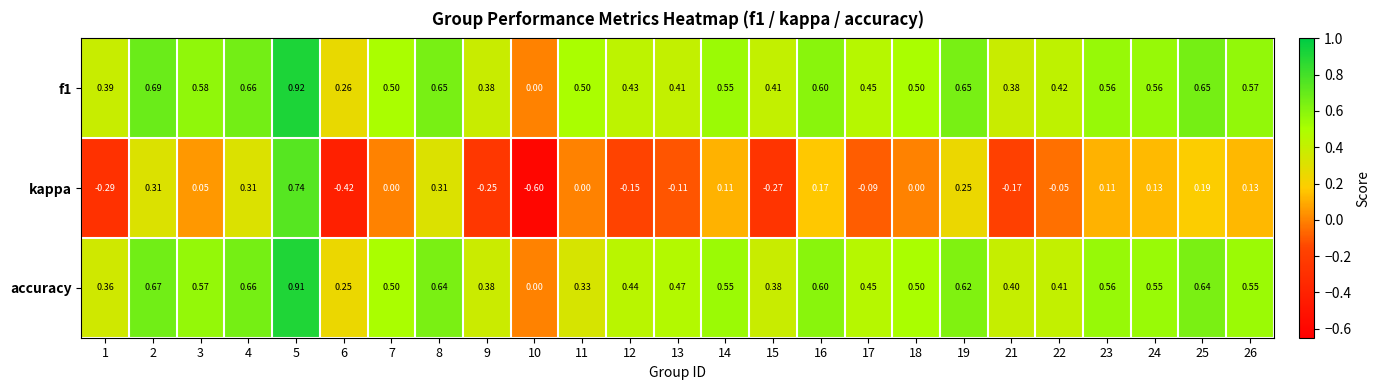

Which series has the largest total across all categories?

f1